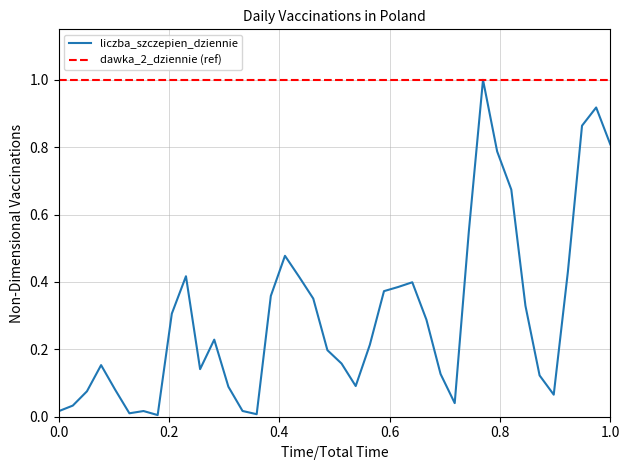

What is the maximum value for liczba_szczepien_dziennie?

1.0